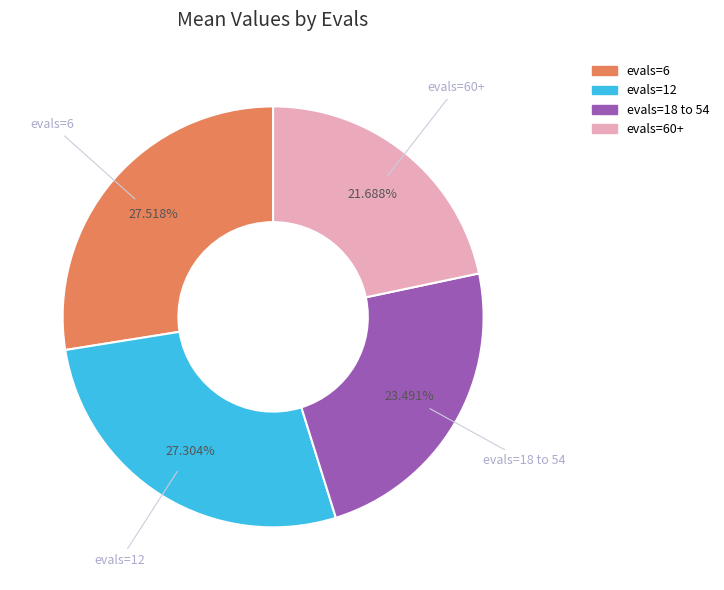

Approximately how many times larger is the value at evals=12 compared to evals=18 to 54?

1.2